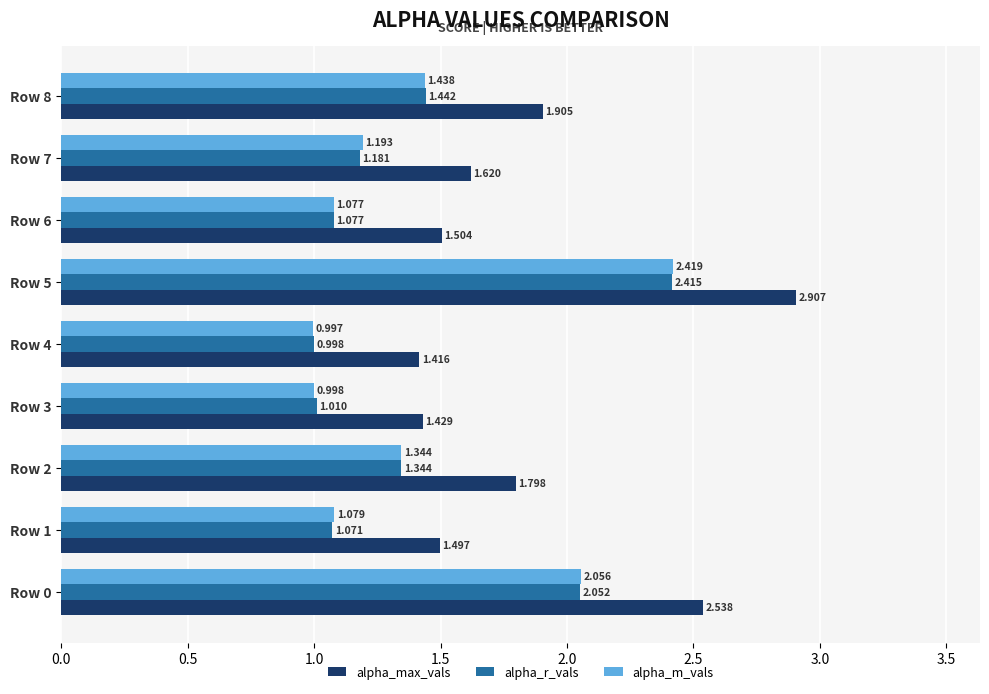

Rank the categories by alpha_max_vals value from lowest to highest.

Row 4, Row 3, Row 1, Row 6, Row 7, Row 2, Row 8, Row 0, Row 5